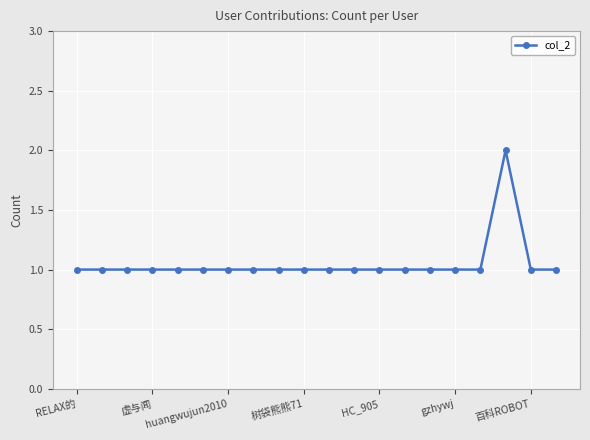

What is the sum of all values?

21